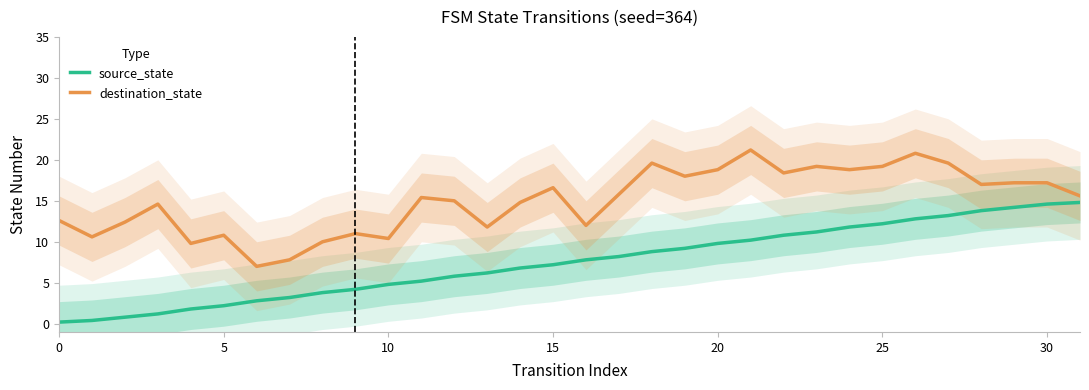

What is the highest value of the source_state series?

14.8